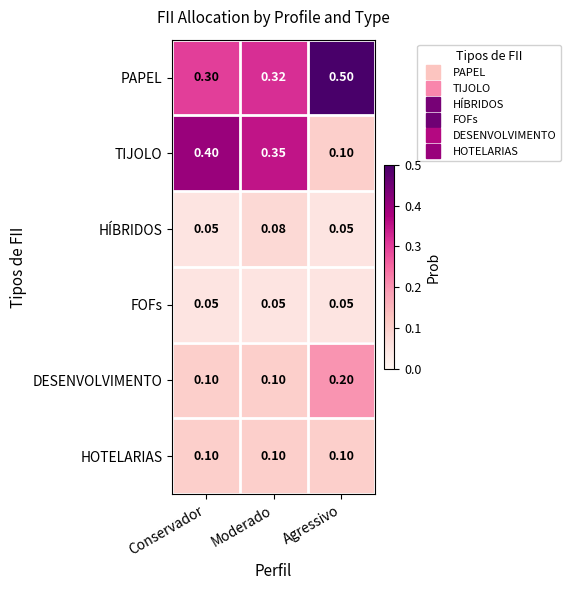

Between Conservador and Moderado, which series saw the biggest shift?

TIJOLO